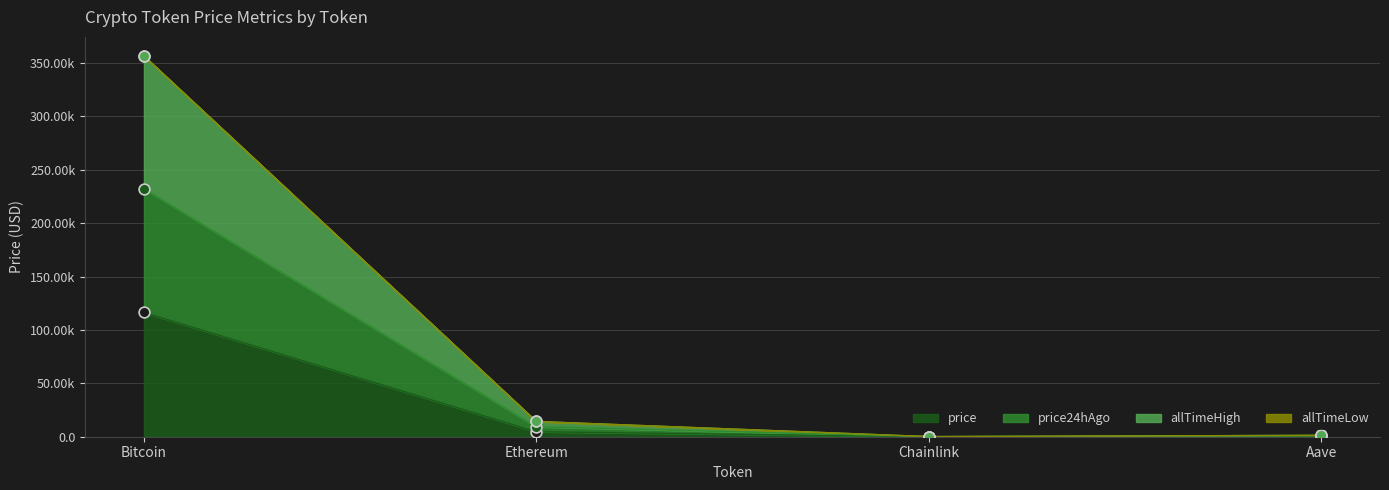

At how many categories does at least one series exceed 234654?

1